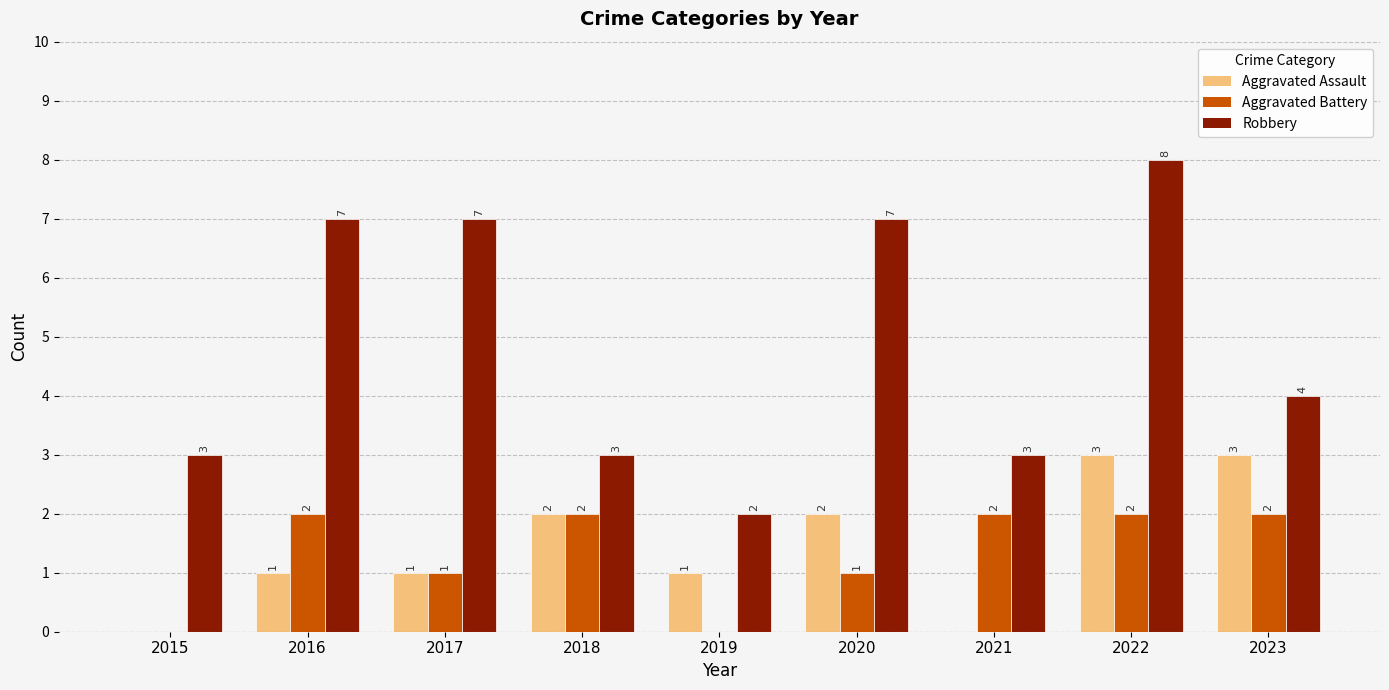

How many values in Aggravated Battery are above zero?

7